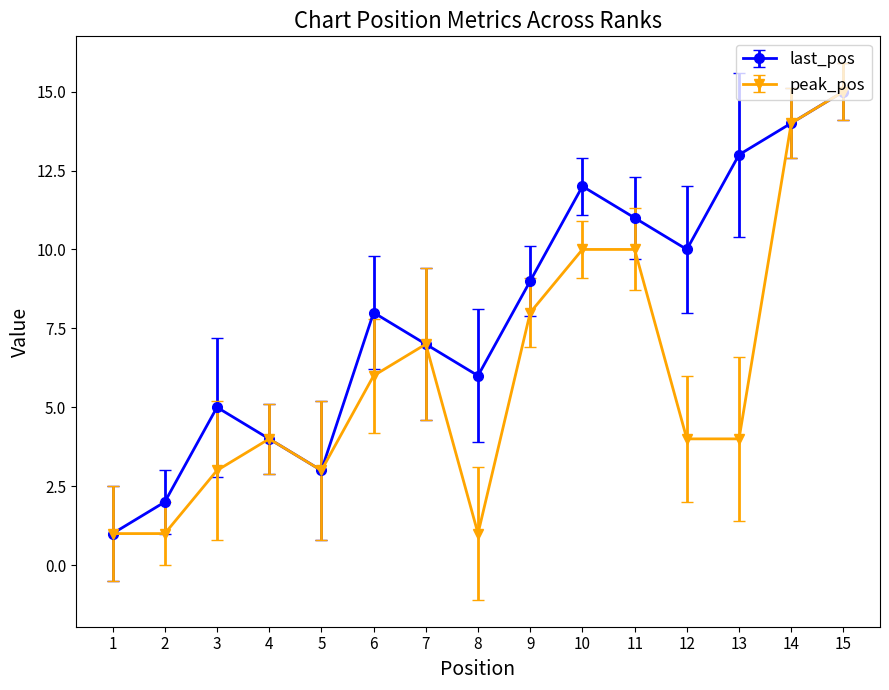

Is it true that last_pos equals 14 at 14?

True